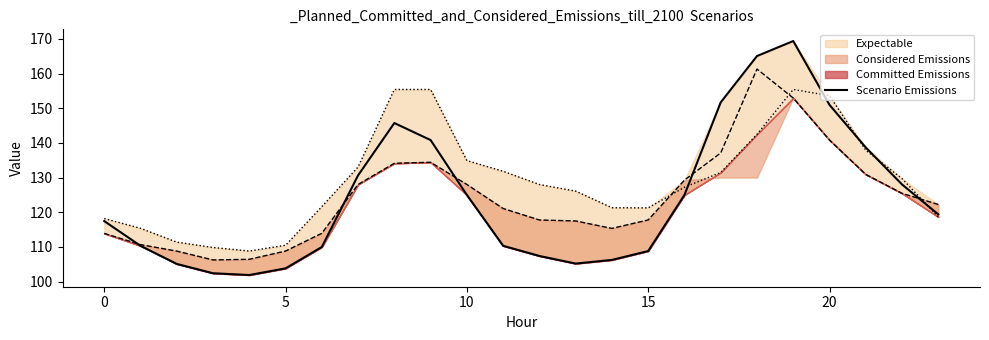

True or false: Scenario Emissions has a value of 151.0 at 20.

True